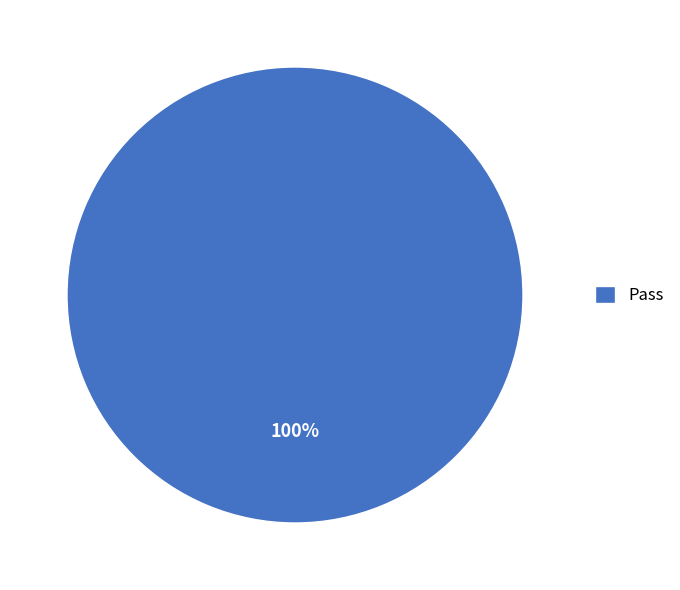

Is it true that Pass is 100% of the pie?

True